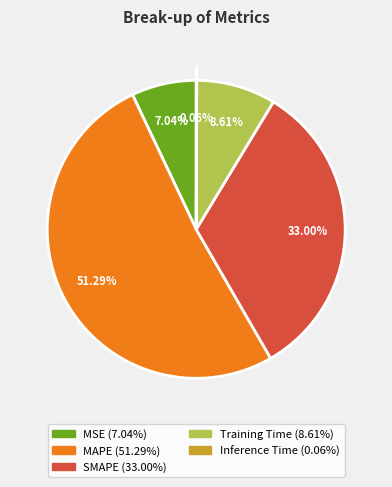

To the nearest percent, what is the difference between the SMAPE and MAPE slice percentages?

18%